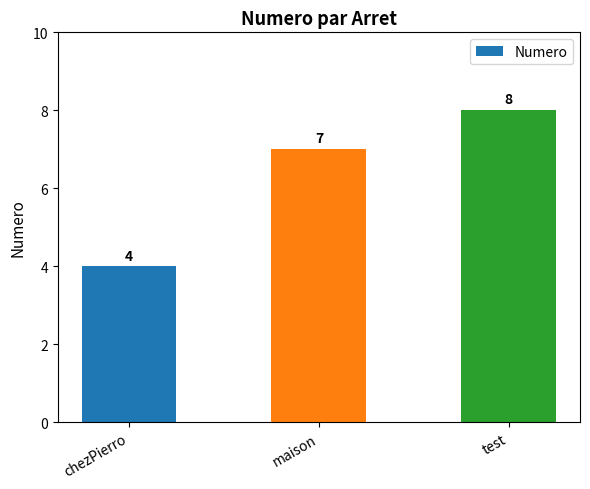

Does the chart contain any negative values?

No